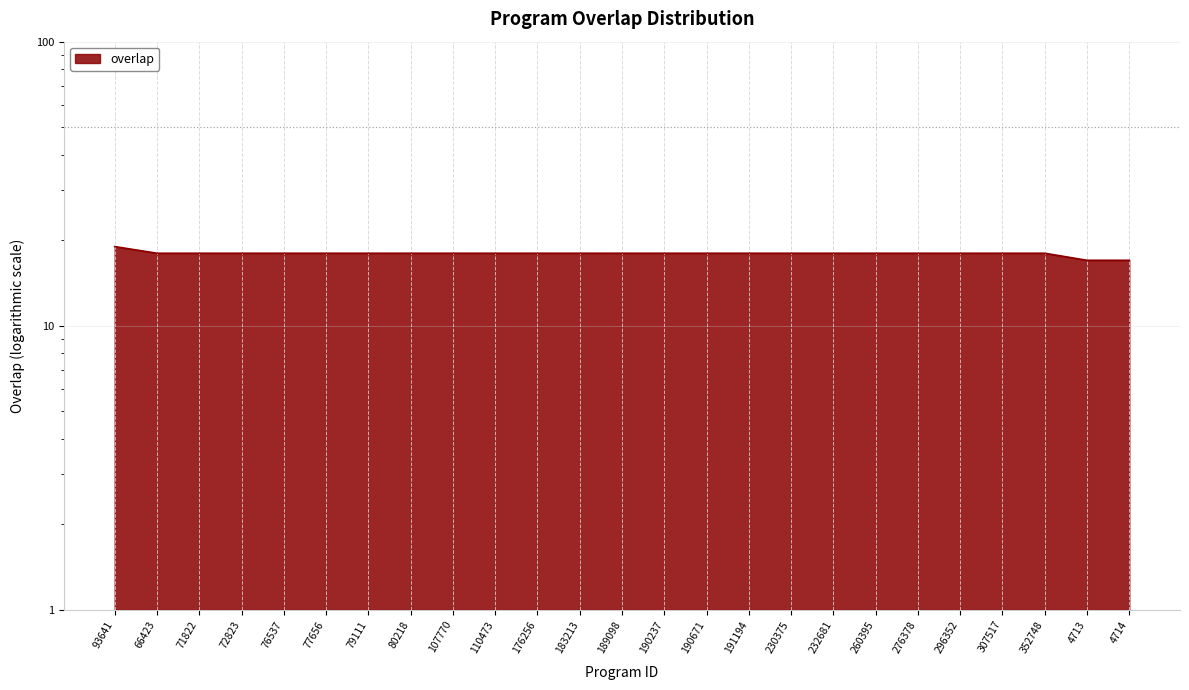

How many lines are shown in the chart?

1